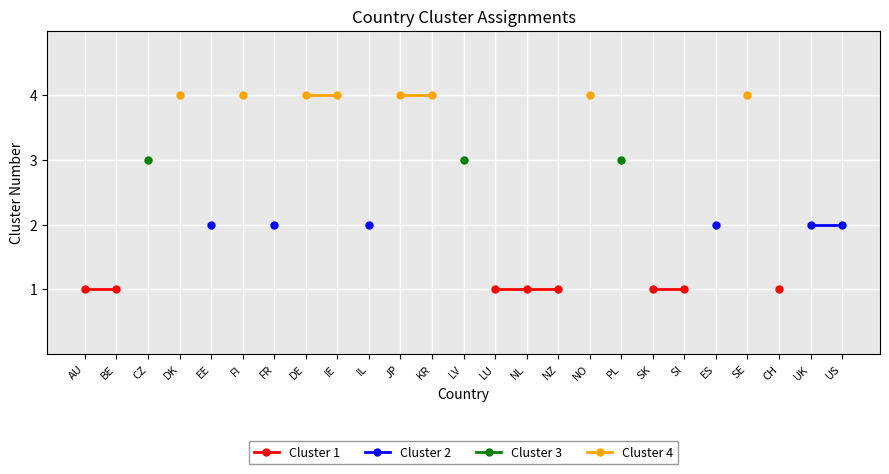

The value of Cluster 1 at LU is 0.6. True or false?

False